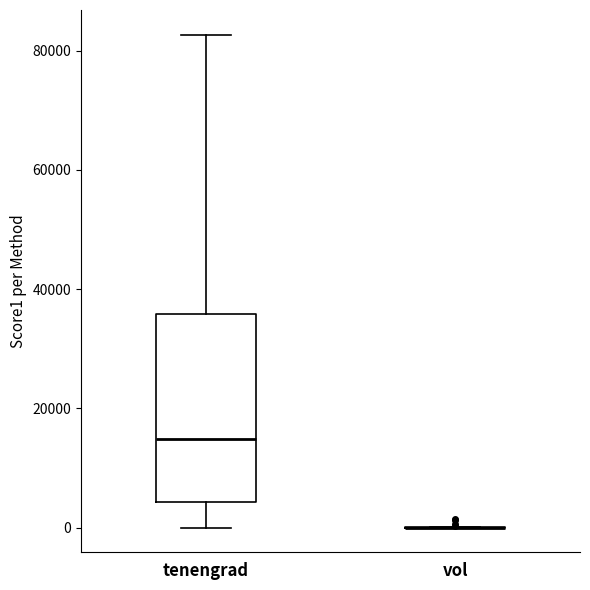

Reading left to right, read every box against the y-axis: the position of its median line, the range the box covers, and the ends of its whiskers. The values are not printed on the chart, so give them approximately, as read against the axis.

tenengrad: median 14000, box 4000 to 36000, whiskers 0 to 82000
vol: box collapsed to a line at 0, whiskers 0 to 0